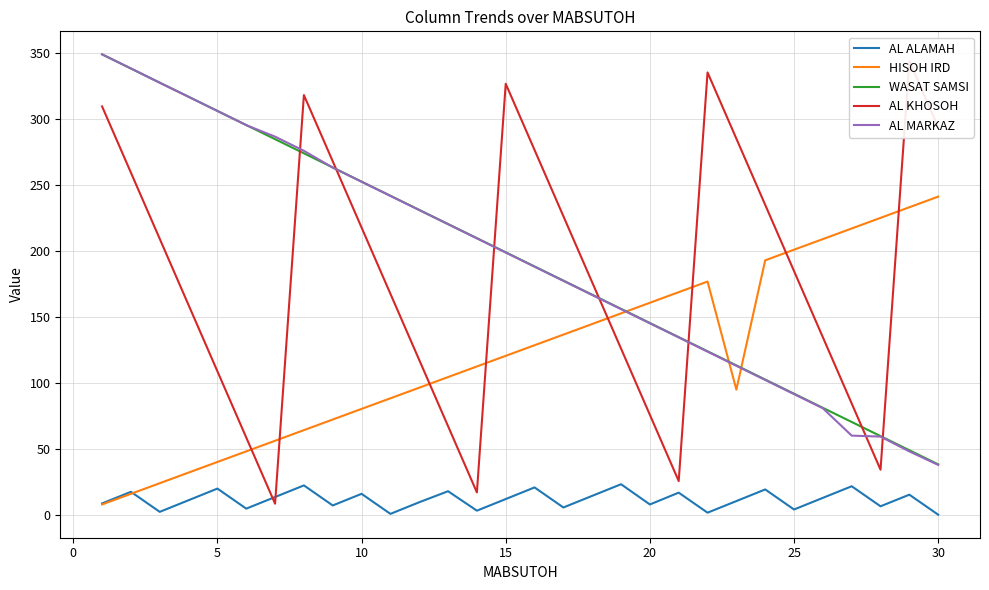

What is the highest value of the AL MARKAZ series?

349.3